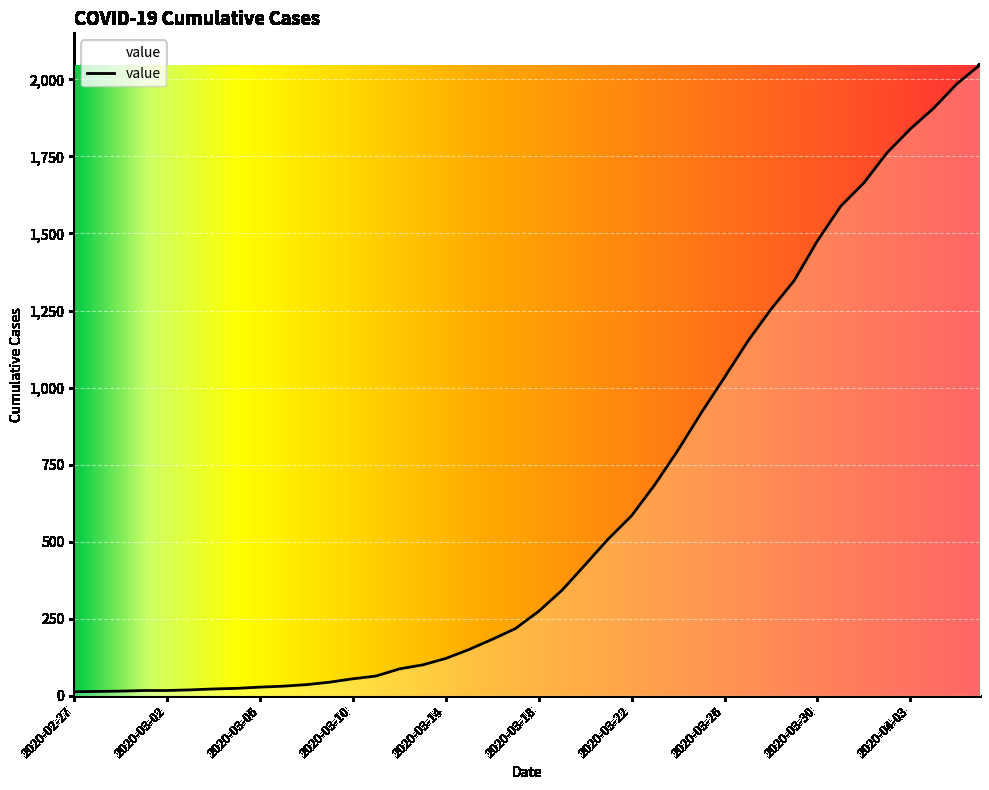

What is the difference between the maximum and minimum values?

2034